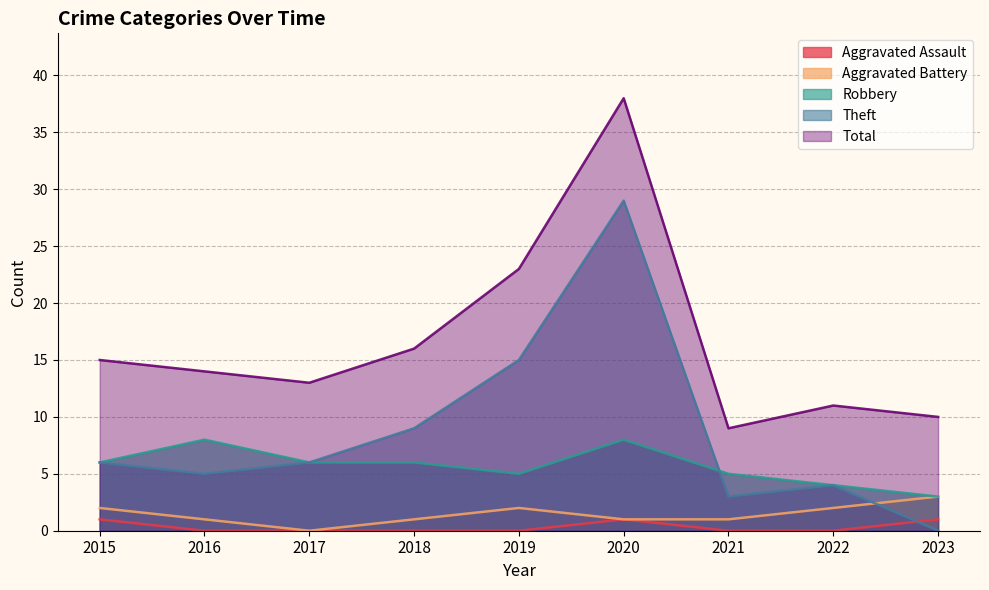

The value of Aggravated Battery at 2015 is 1. True or false?

False